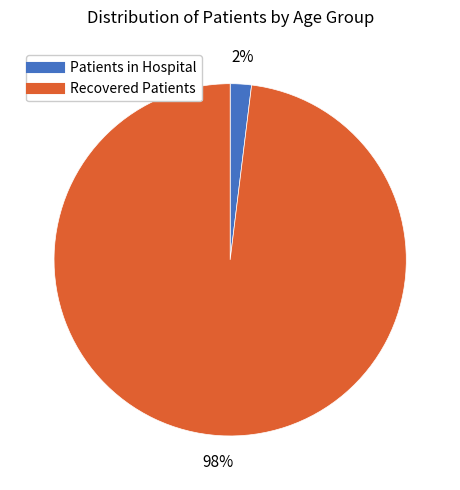

How many segments does this pie chart have?

2